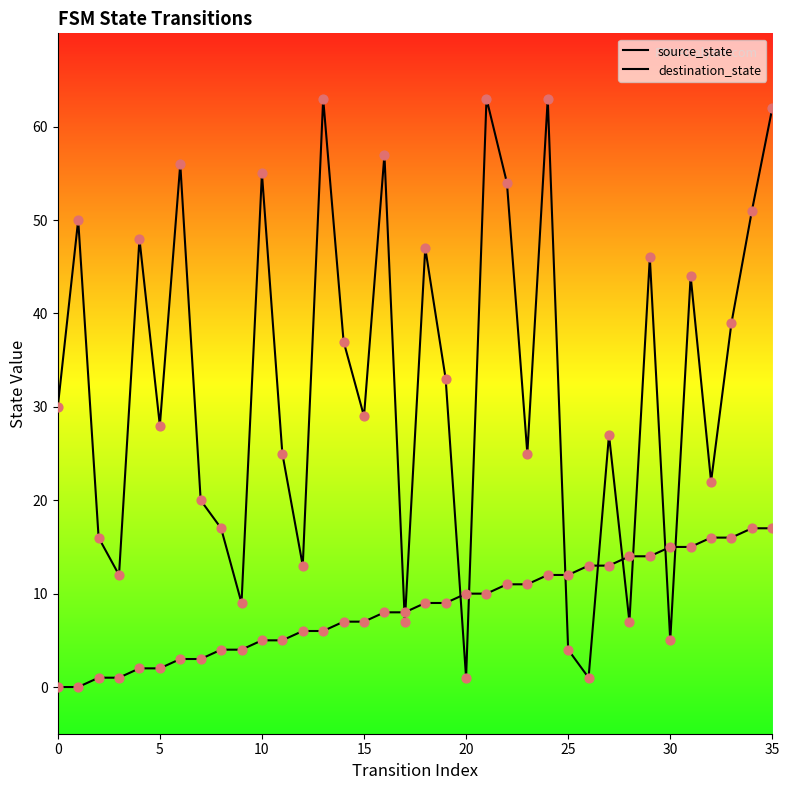

At how many categories does at least one series exceed 53?

8